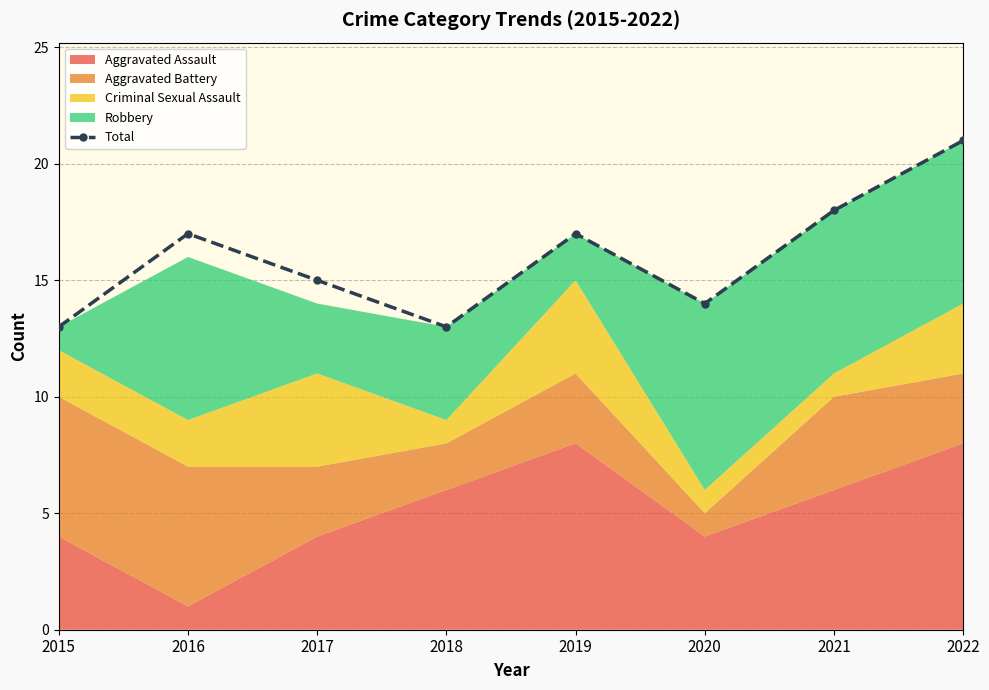

Which category has the lowest value across all series?

2015